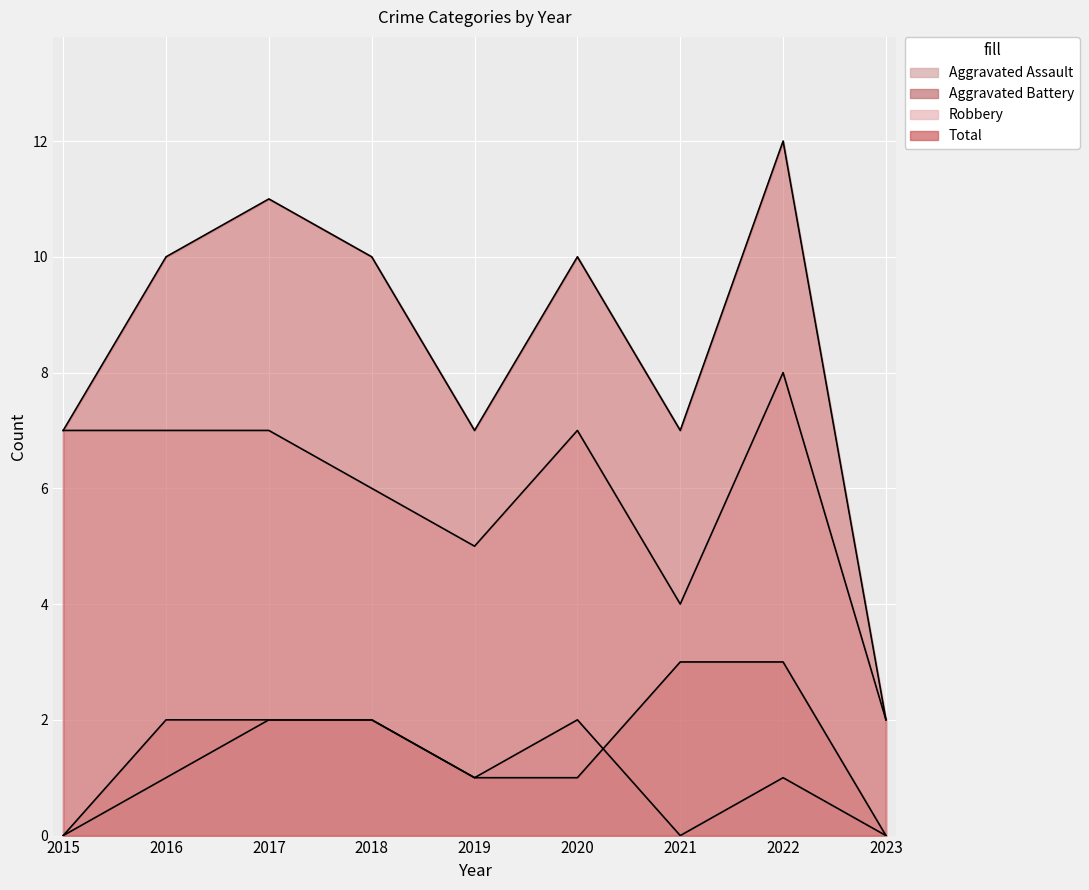

What is the difference between the Aggravated Assault values at 2019 and 2015?

1